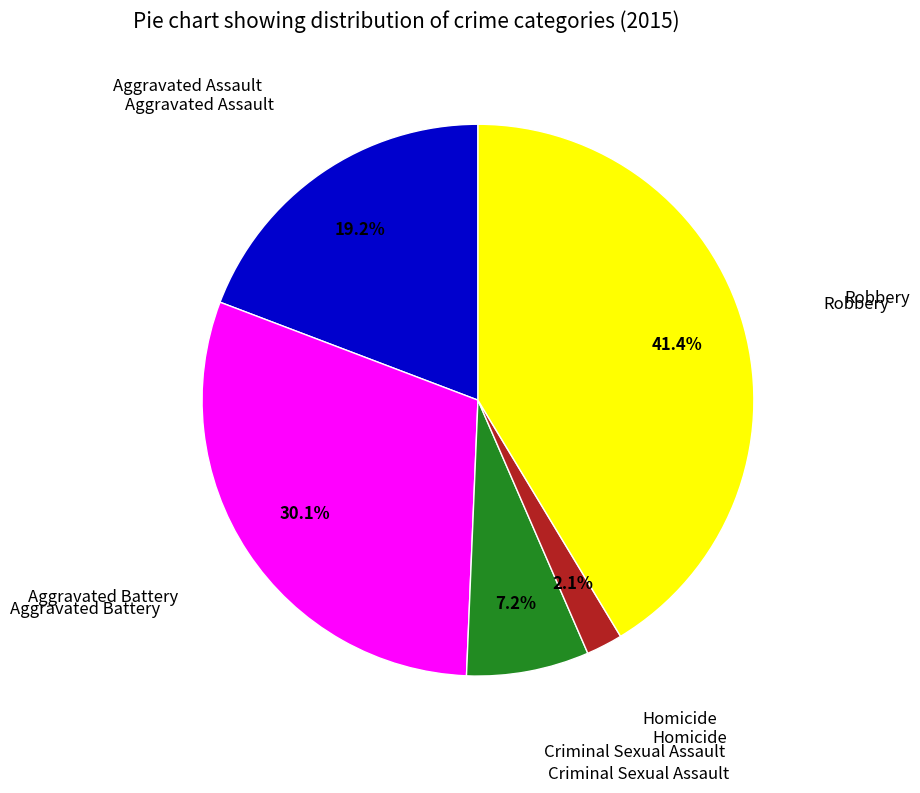

Does any single category account for the majority?

No